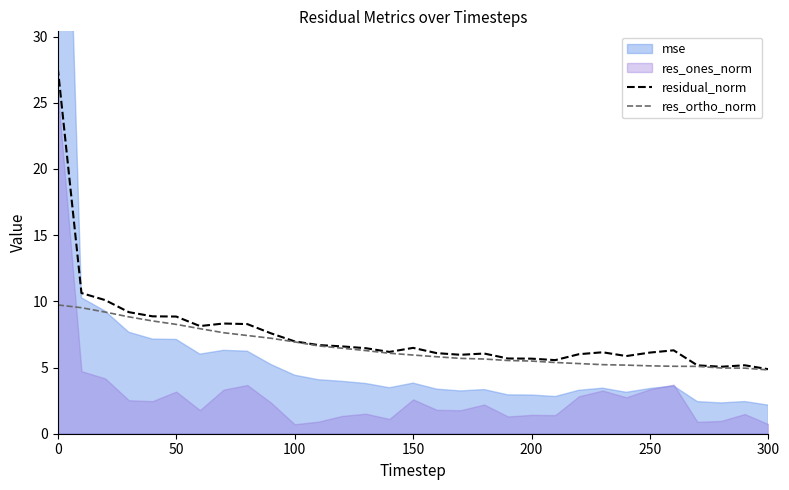

True or false: residual_norm and res_ortho_norm cross at least once.

False